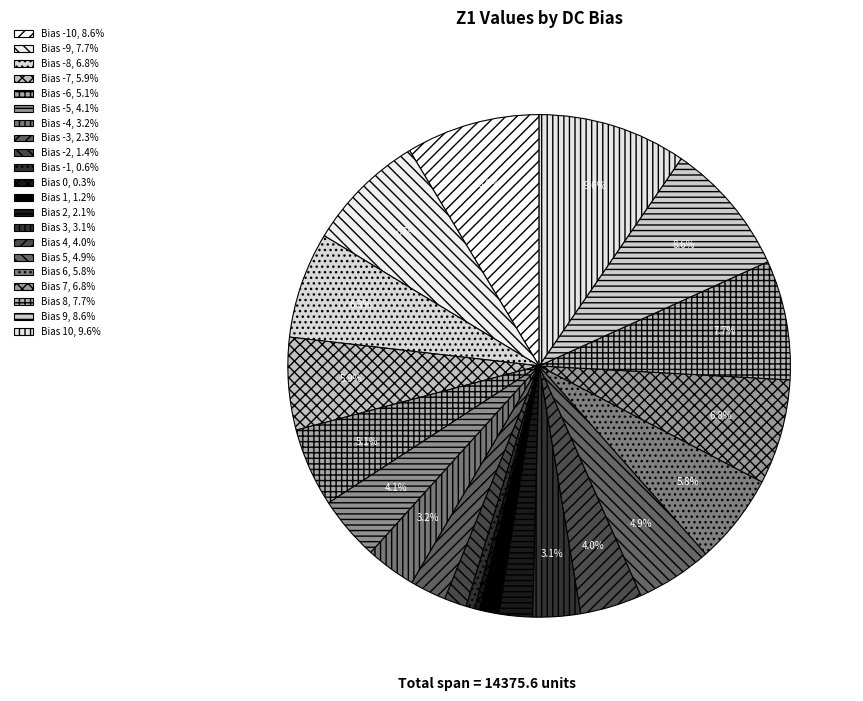

How many segments does this pie chart have?

21